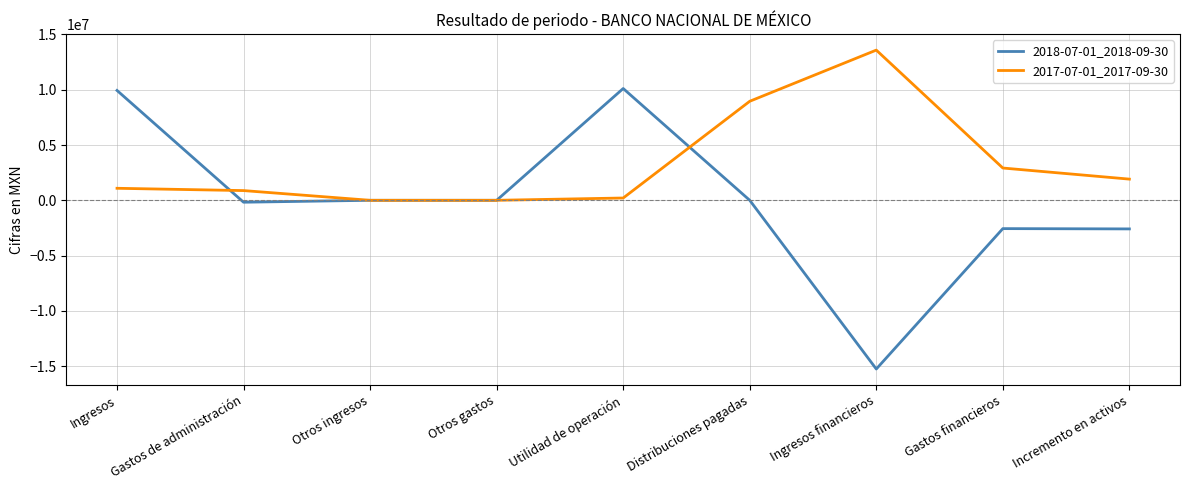

At Gastos financieros, list the series in order from largest to smallest.

2017-07-01_2017-09-30, 2018-07-01_2018-09-30